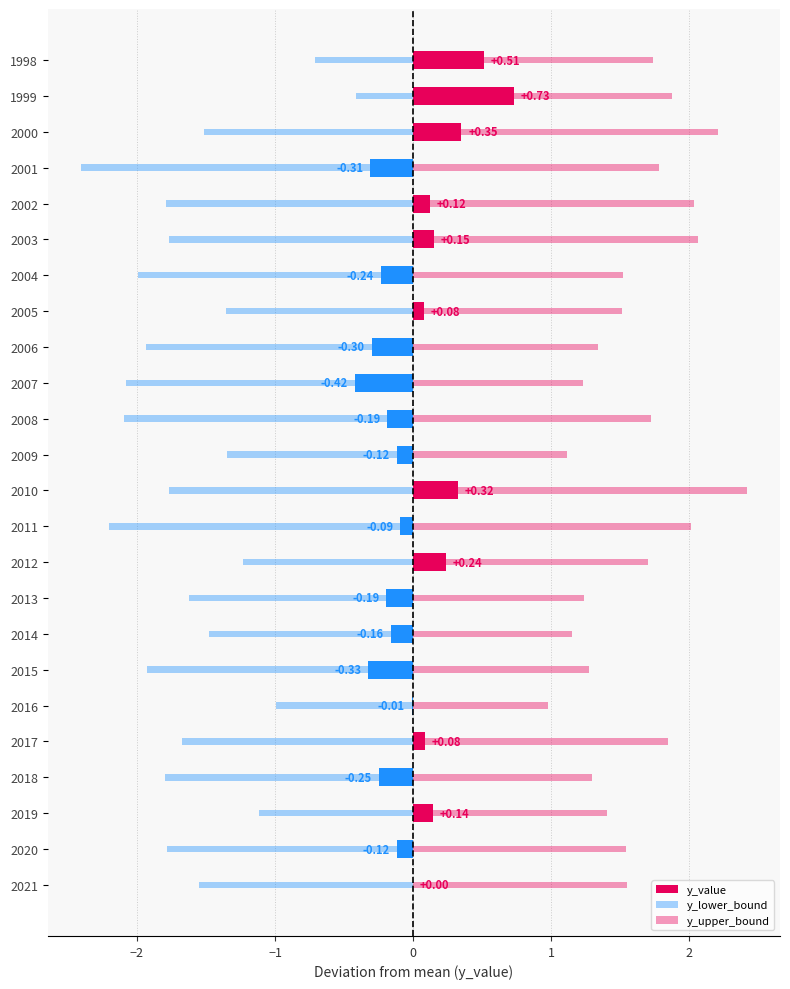

Which series has the largest total across all categories?

y_upper_bound